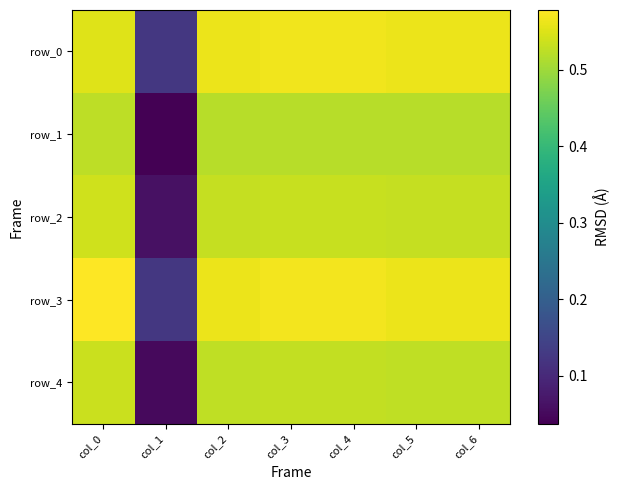

Count the number of data series in this chart.

5